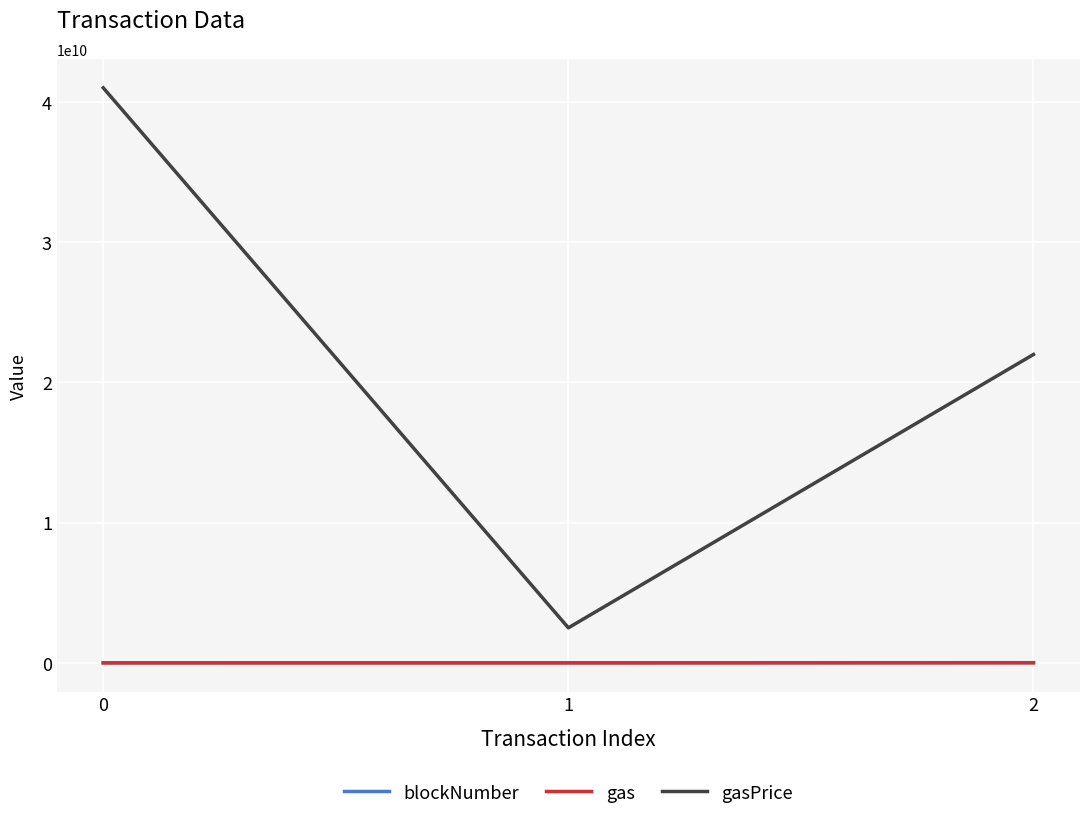

The gasPrice series shows 21990436071 at 2. True or false?

True